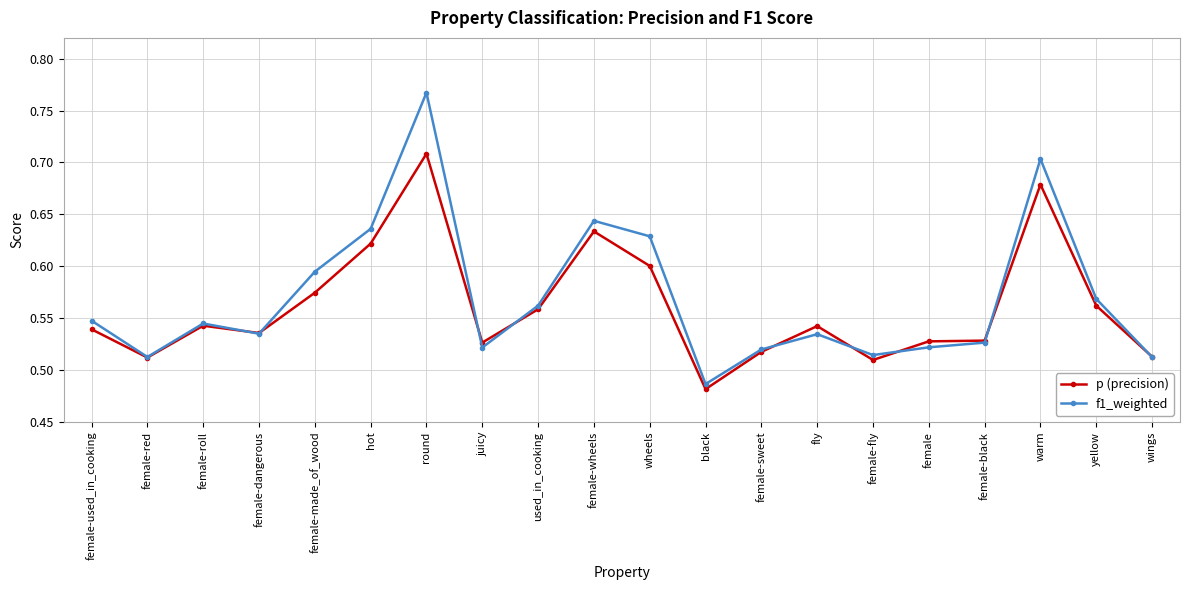

What is the label of the 18th point from the left?

warm